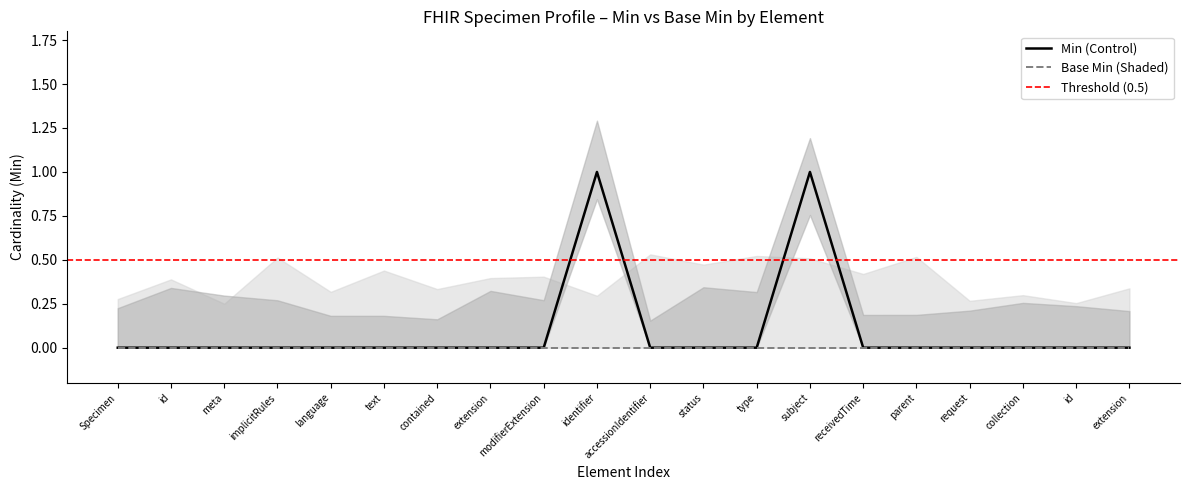

Between receivedTime and id, which is larger?

receivedTime